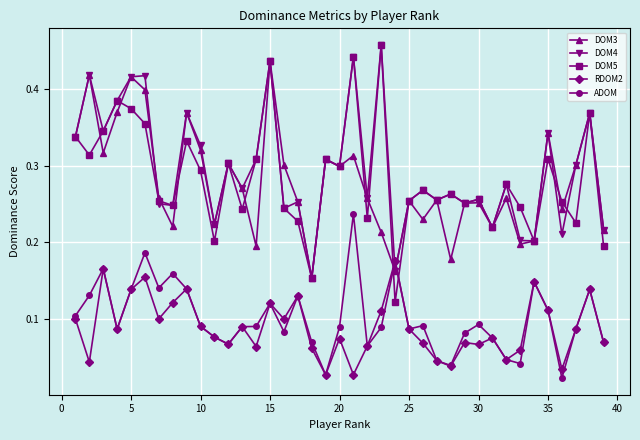

Which series has the widest spread of values?

DOM5